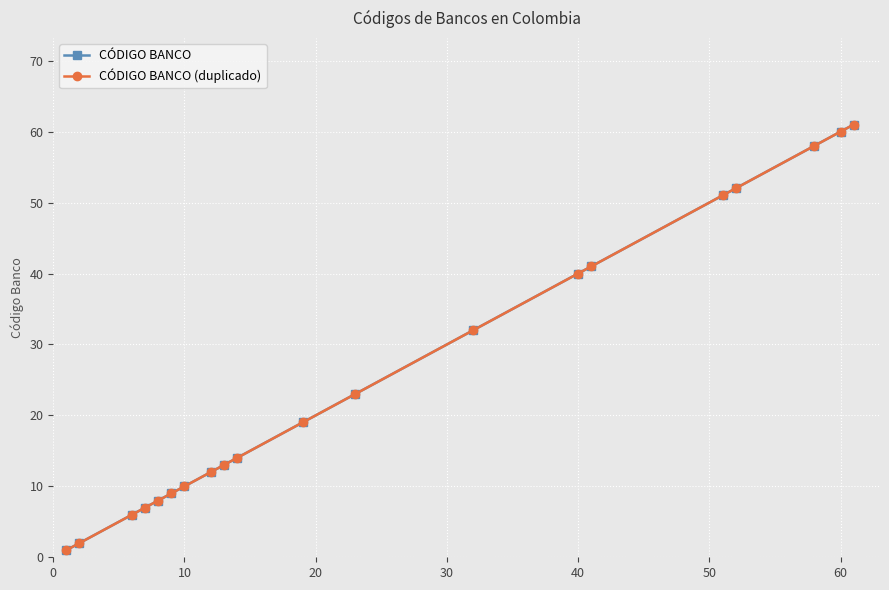

True or false: CÓDIGO BANCO and CÓDIGO BANCO (duplicado) intersect in this chart.

False